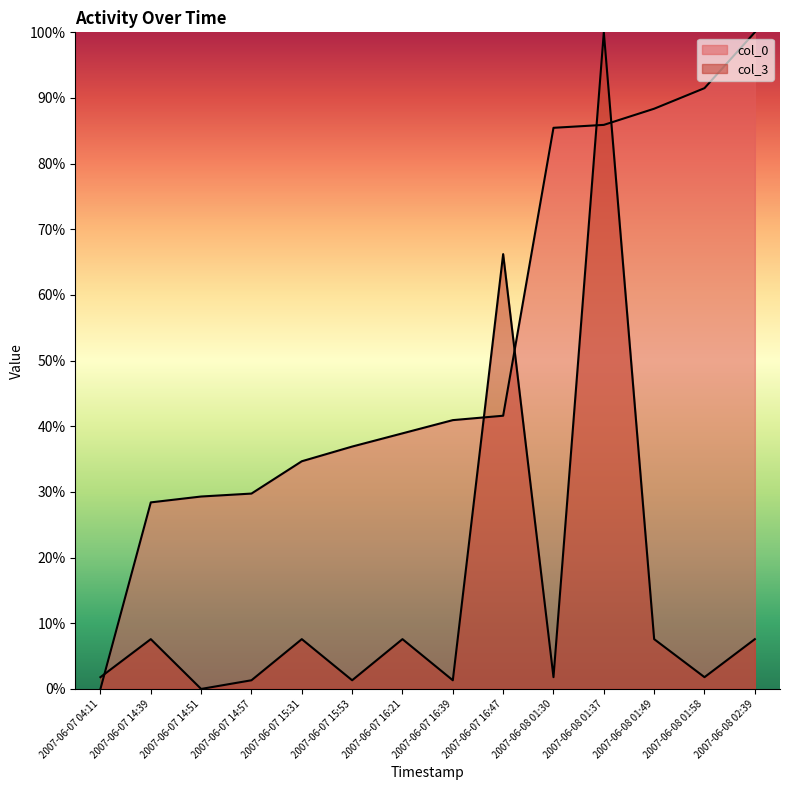

Where is col_3 nearest to the value 50?

2007-06-07 16:47